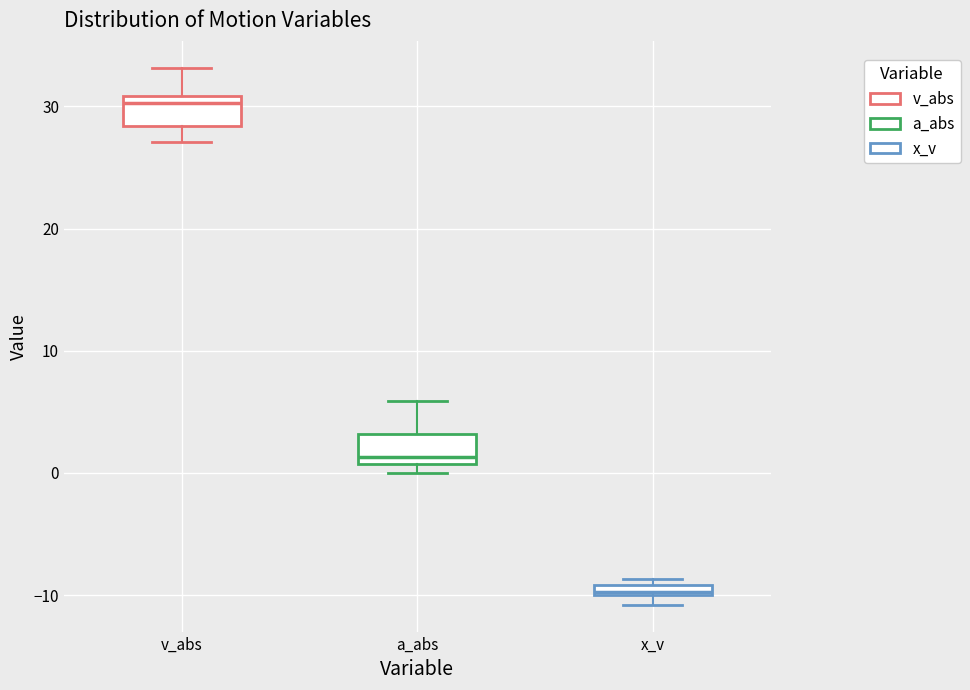

Where does the lower whisker of the box for v_abs end on the y-axis? The values are not printed on the chart, so give them approximately, as read against the axis.

27